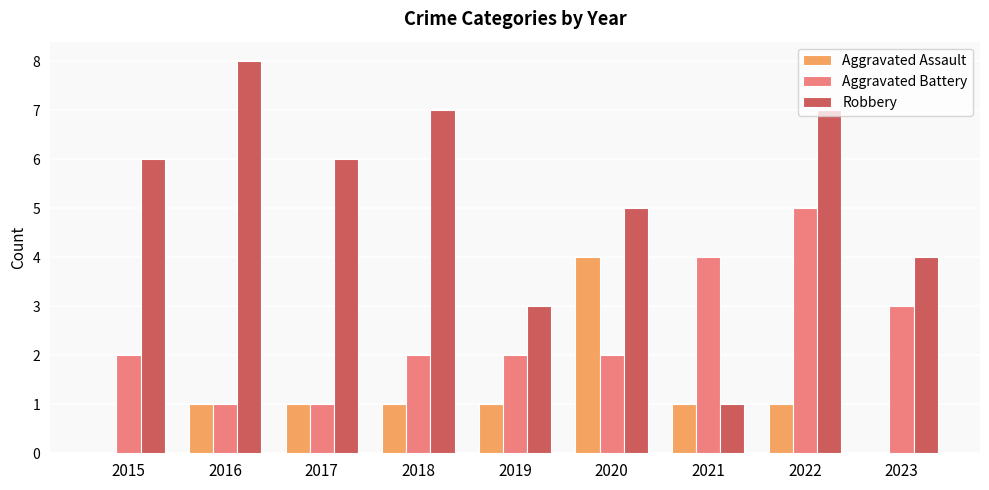

Which series has the largest total across all categories?

Robbery